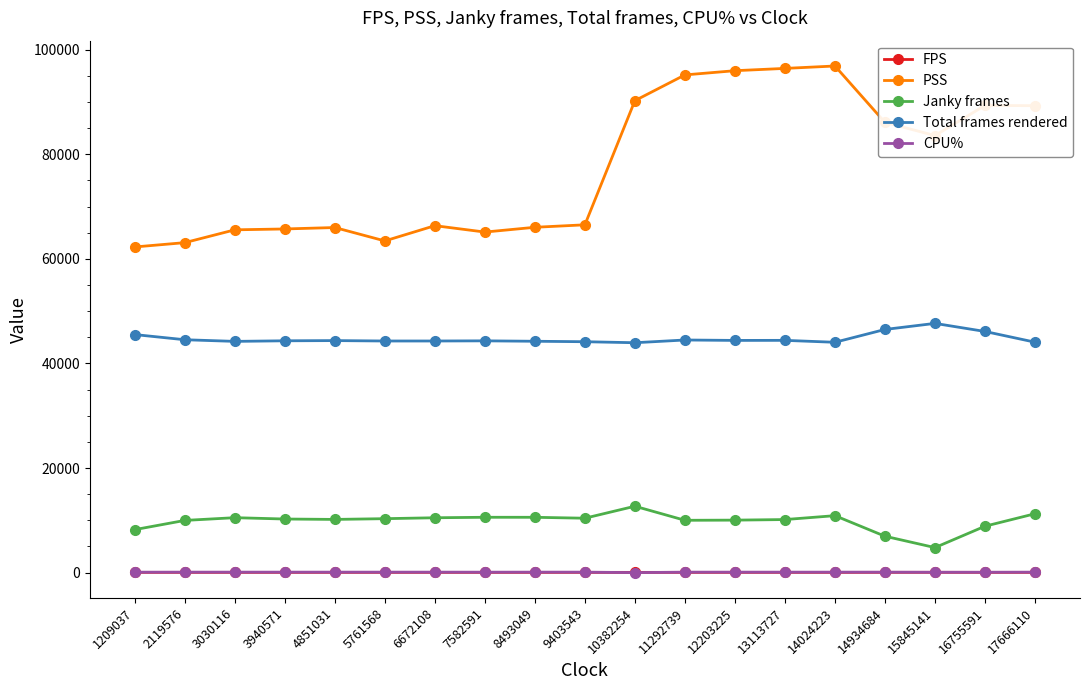

What is the sum of the Total frames rendered values at 11292739 and 16755591?

90613.0